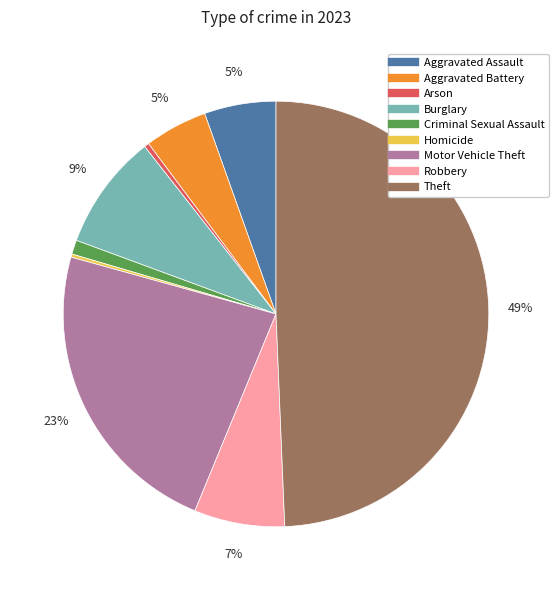

Do Criminal Sexual Assault and Arson together represent more than half of the pie?

No